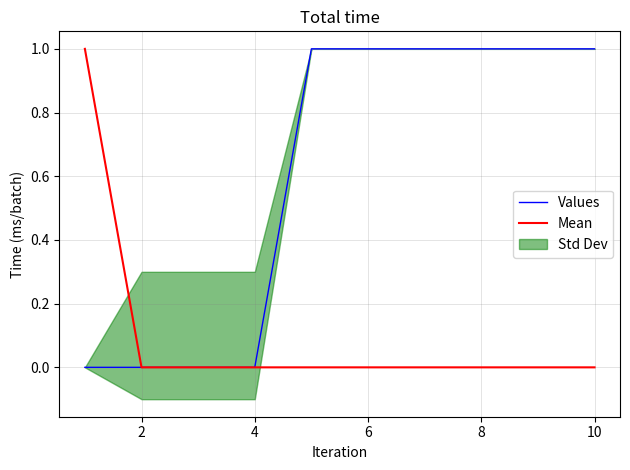

Which series has the widest spread of values?

Values